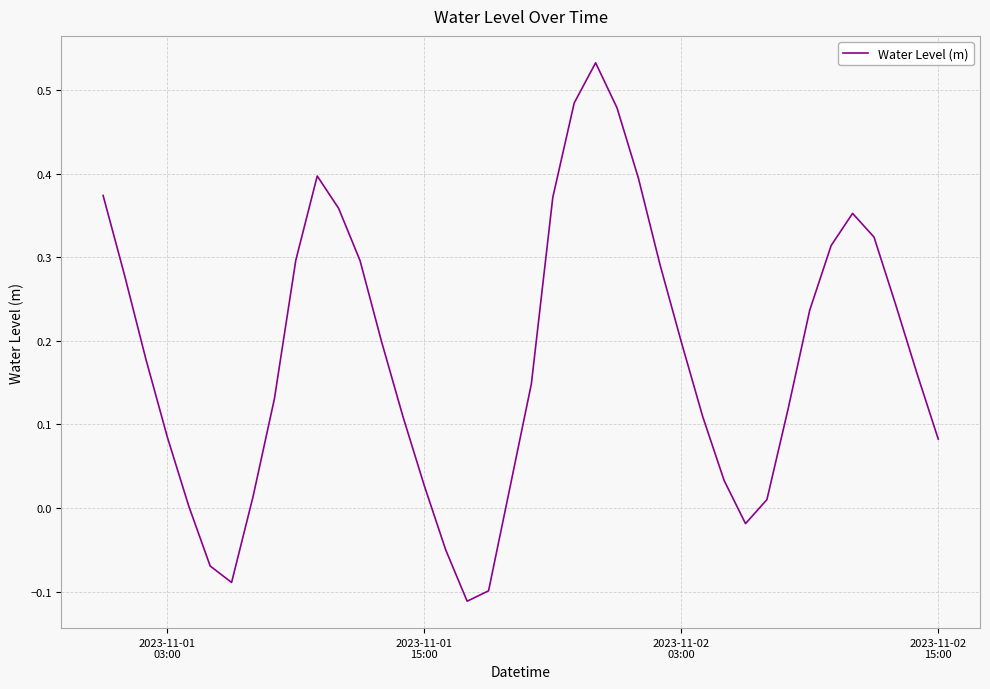

What is the difference between the maximum and minimum values?

0.6